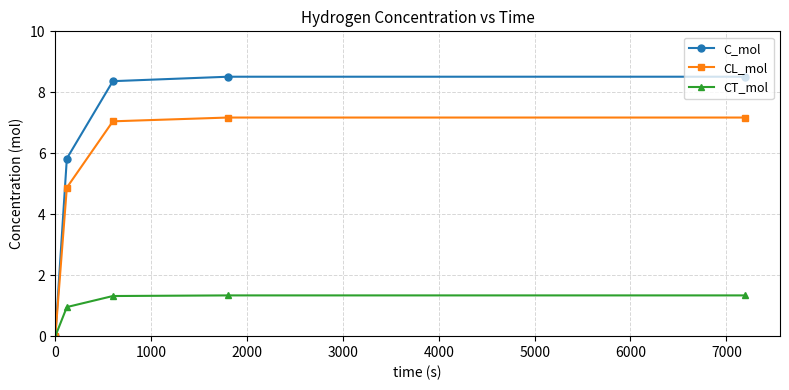

Reading left to right, list all the values displayed in this chart.

C_mol: 0.0	5.8	8.4	8.5	8.5
CL_mol: 0.0	4.9	7.0	7.2	7.2
CT_mol: 0.0	1.0	1.3	1.3	1.3